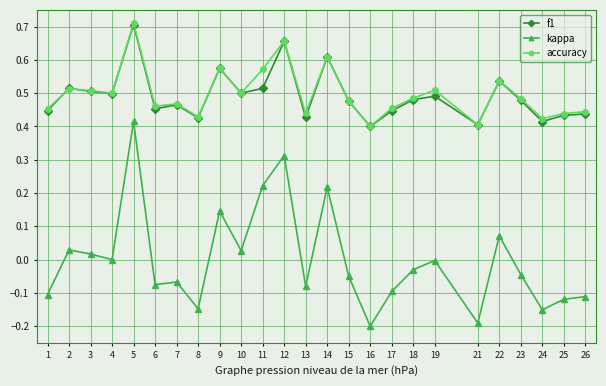

True or false: f1 and kappa intersect in this chart.

False